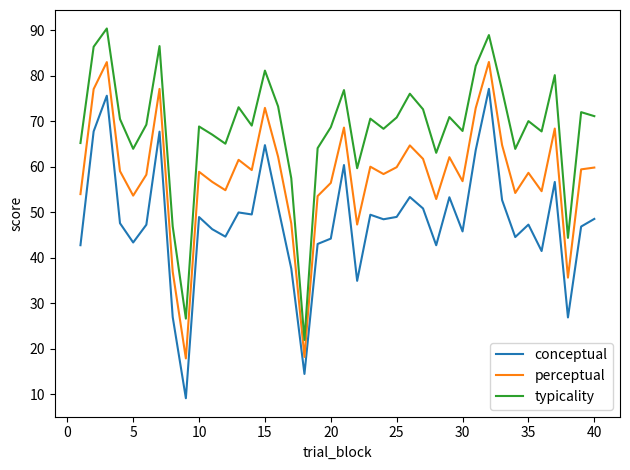

Rank the series by their maximum value, from highest to lowest.

typicality, perceptual, conceptual